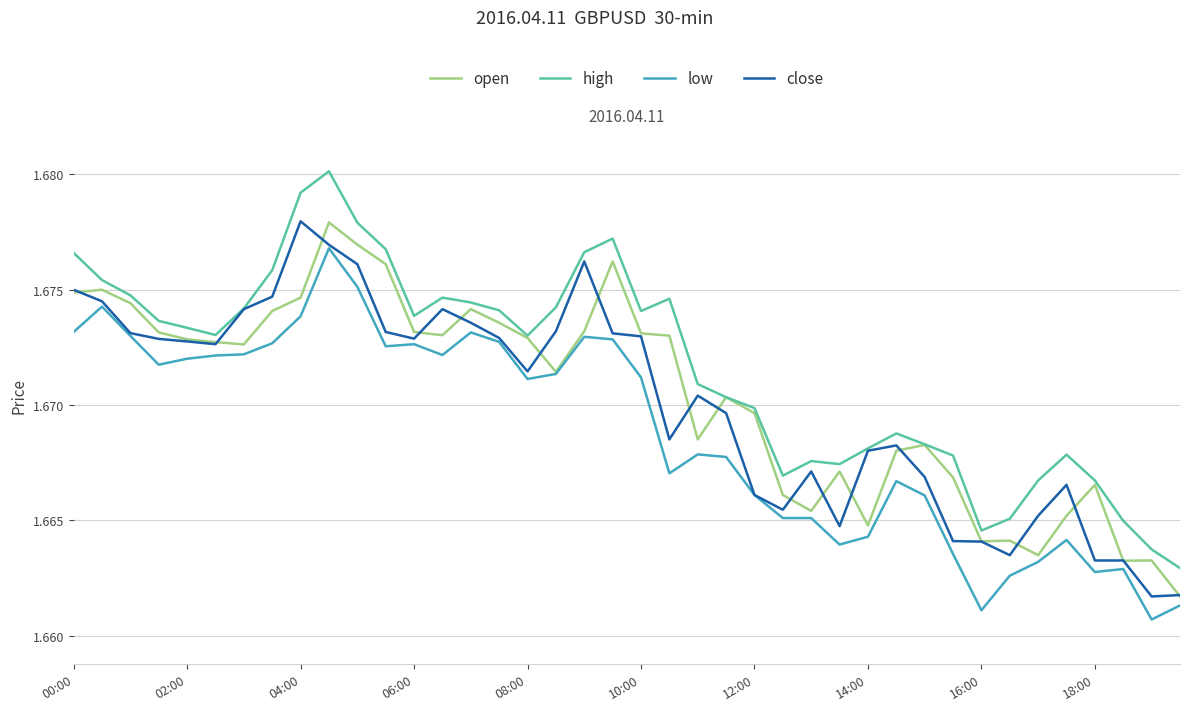

Is this an area chart (filled region under the line)?

No